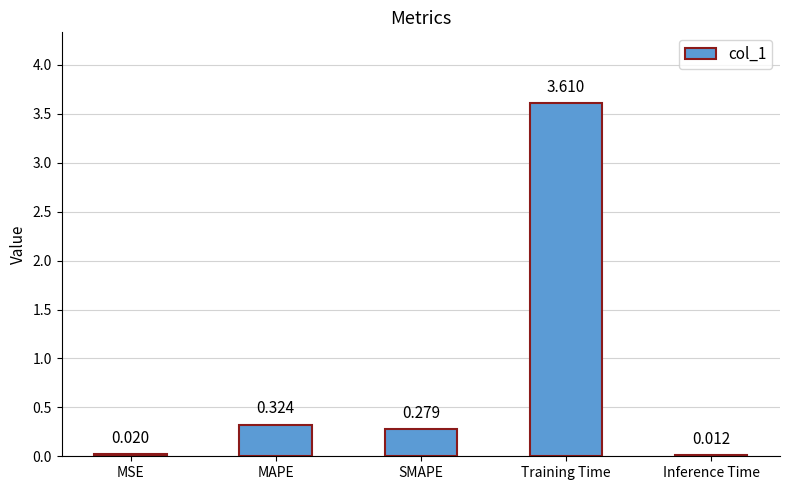

Which has a higher value, MSE or Inference Time?

MSE